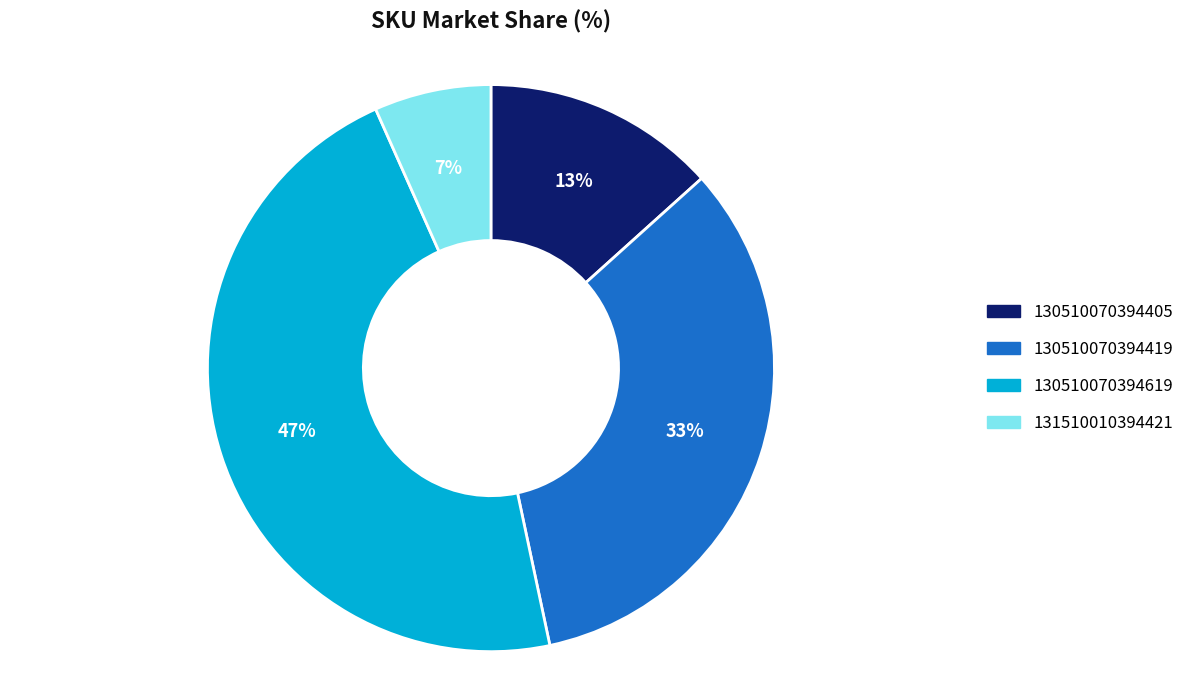

Is the sum of 130510070394619 and 131510010394421 greater than half?

Yes